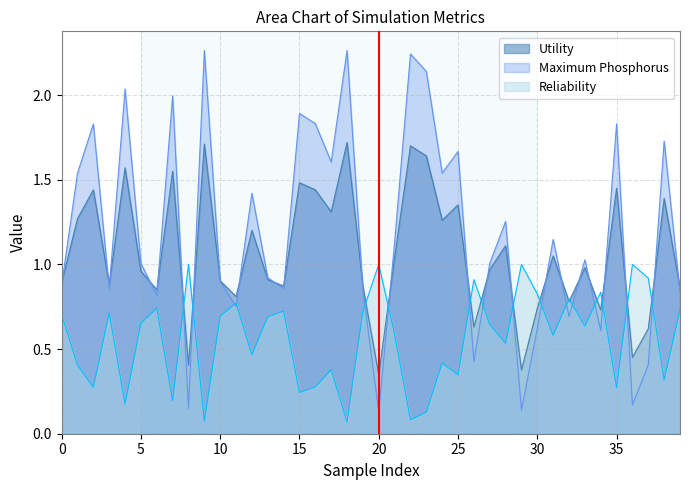

Is the value of Reliability at 2 greater than the value of Utility at 12?

No